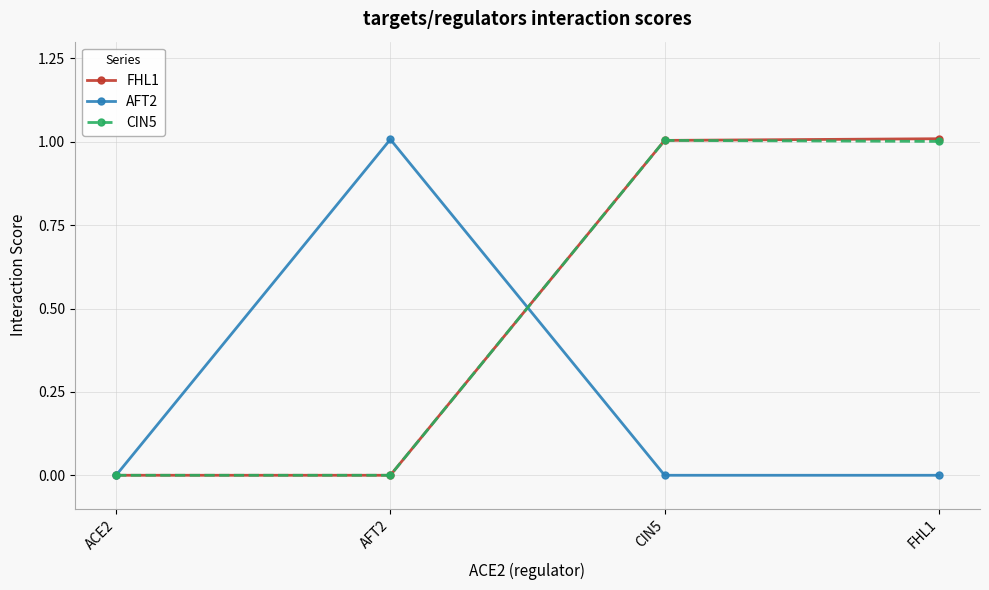

What is the total value across all series at AFT2?

1.0